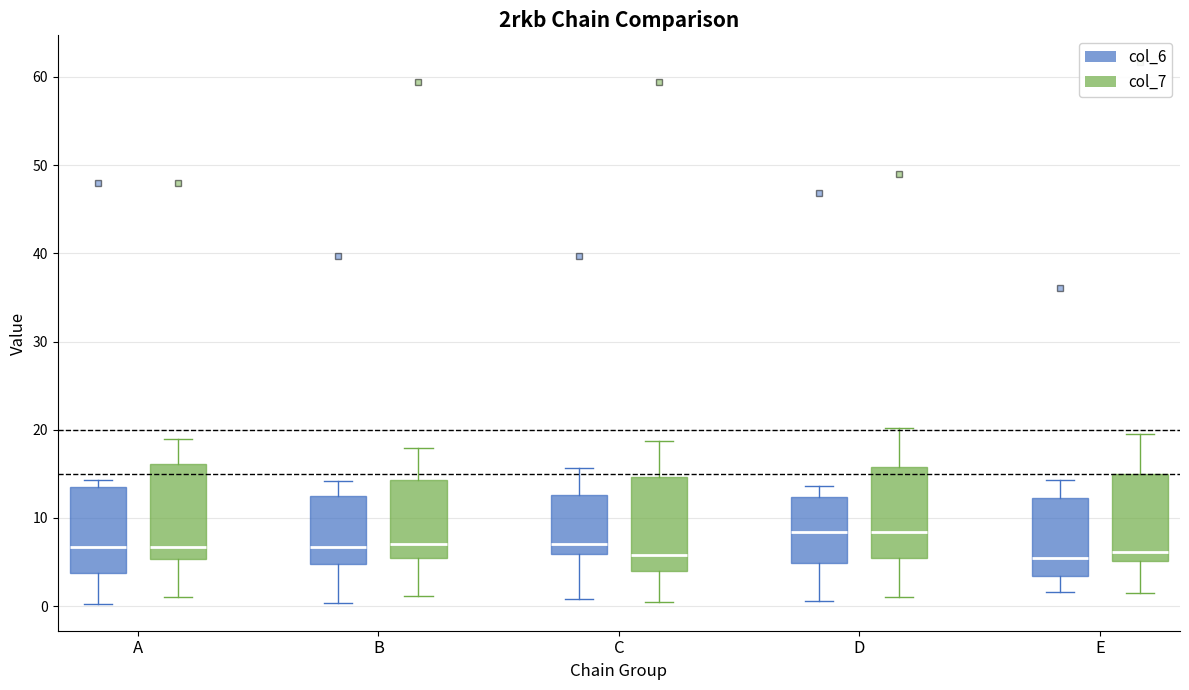

Reading left to right, transcribe this box plot: for each box, give where its median line is, the range the box spans, and where its two whiskers end, as read against the y-axis. The values are not printed on the chart, so give them approximately, as read against the axis.

A (col_6): median 7, box 4 to 13, whiskers 0 to 14
A (col_7): median 7, box 5 to 16, whiskers 1 to 19
B (col_6): median 7, box 5 to 13, whiskers 0 to 14
B (col_7): median 7, box 5 to 14, whiskers 1 to 18
C (col_6): median 7, box 6 to 13, whiskers 1 to 16
C (col_7): median 6, box 4 to 15, whiskers 0 to 19
D (col_6): median 8, box 5 to 12, whiskers 1 to 14
D (col_7): median 8, box 5 to 16, whiskers 1 to 20
E (col_6): median 5, box 3 to 12, whiskers 2 to 14
E (col_7): median 6, box 5 to 15, whiskers 2 to 20